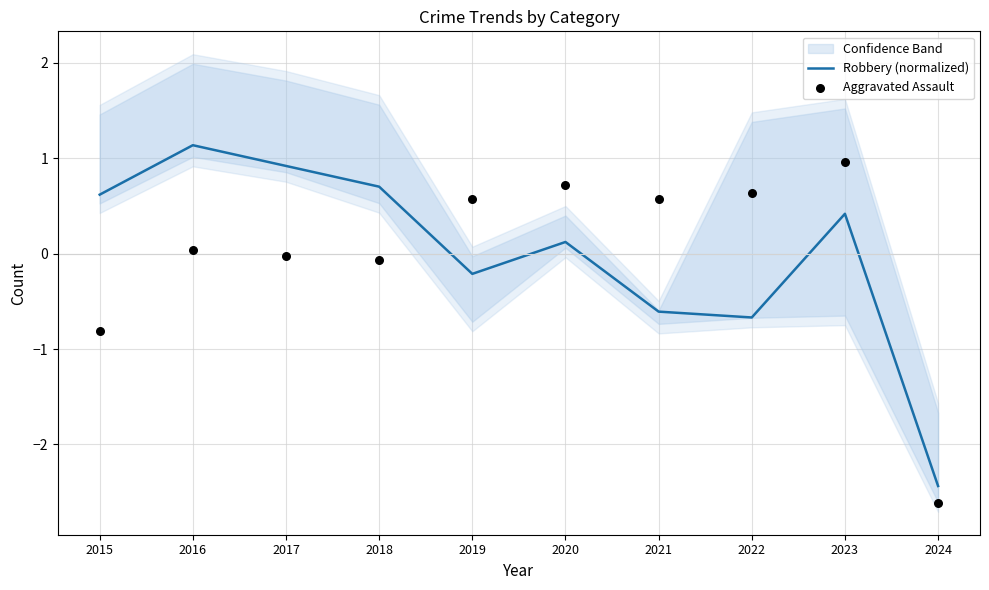

Is the value of Aggravated Assault at 2015 greater than the value of Robbery (normalized) at 2019?

No